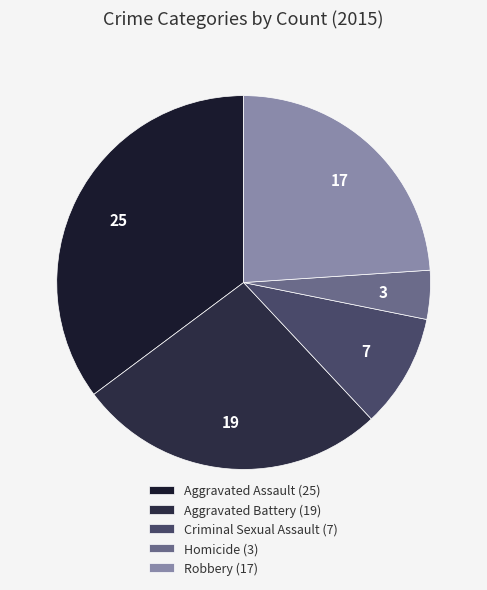

What is the change in value from Homicide to Robbery?

+14